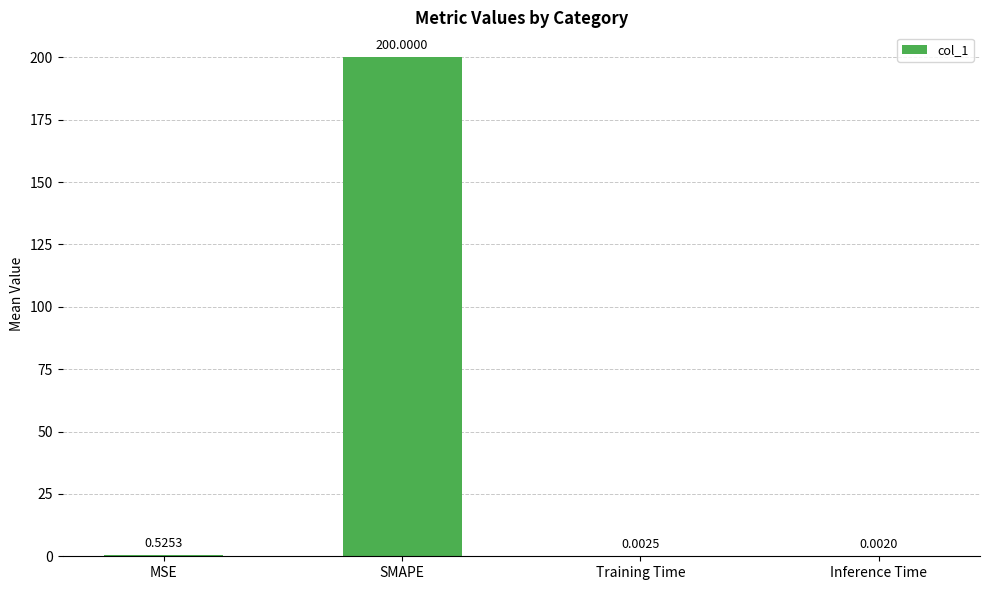

What is the sum of all values?

200.5